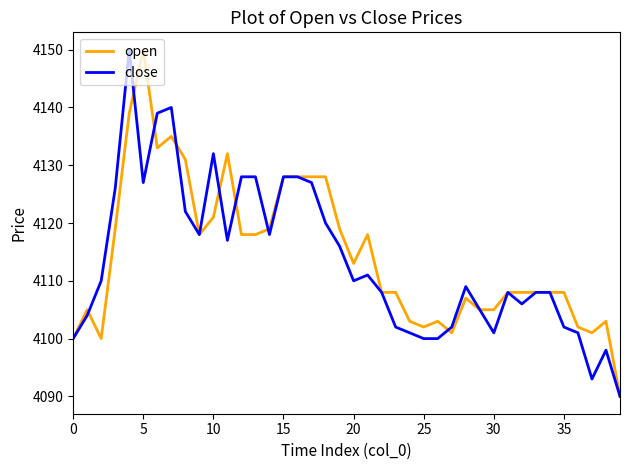

What is the minimum value for close?

4090